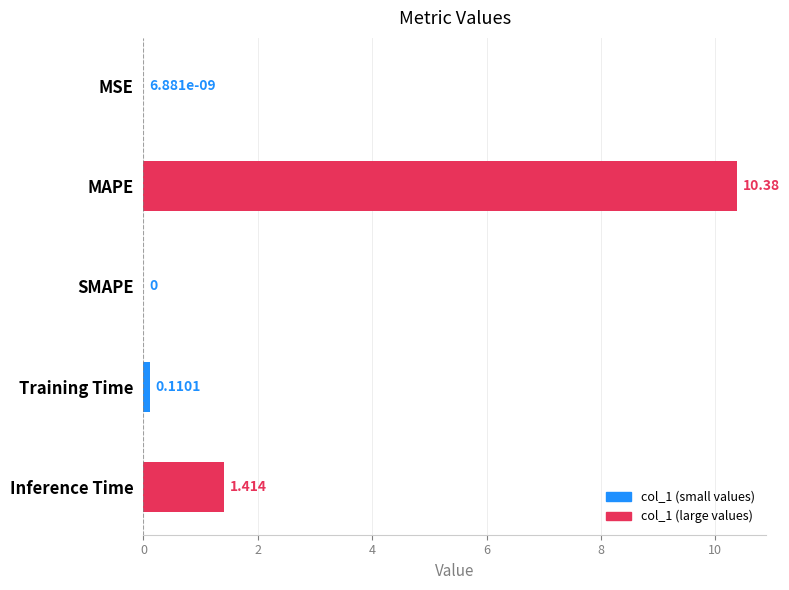

Where is the data nearest to the value 5?

Inference Time